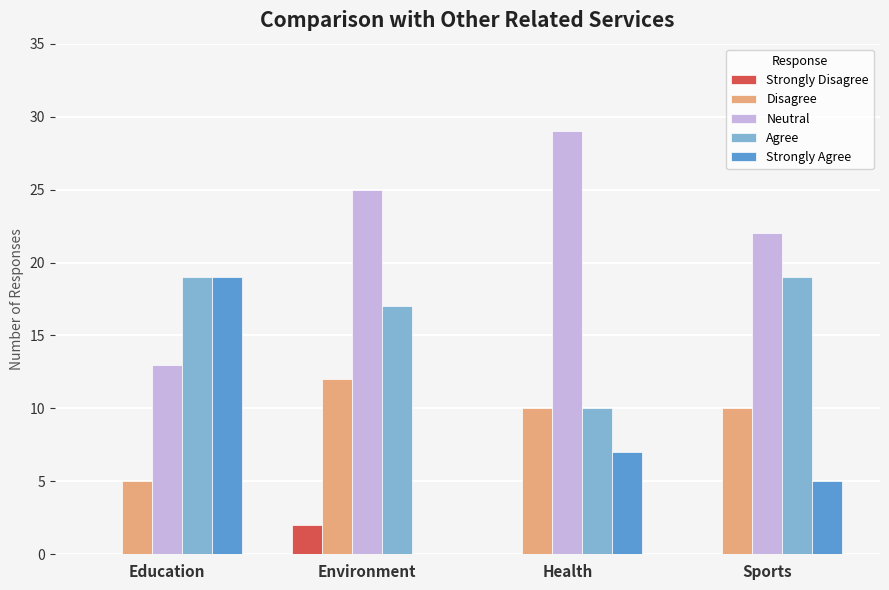

Which series has the largest total across all categories?

Neutral